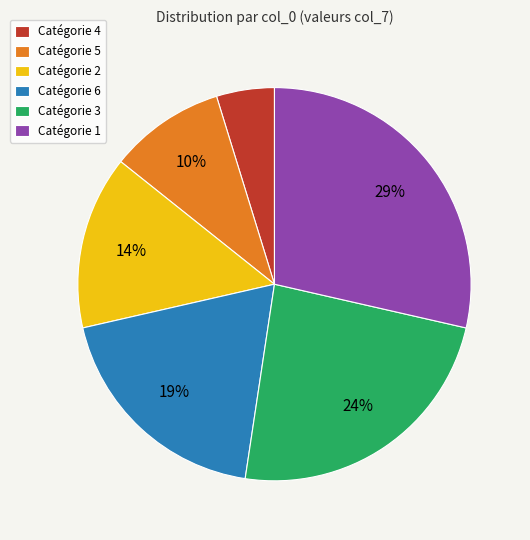

Approximately how many times larger is the value at Catégorie 2 compared to Catégorie 1?

0.5